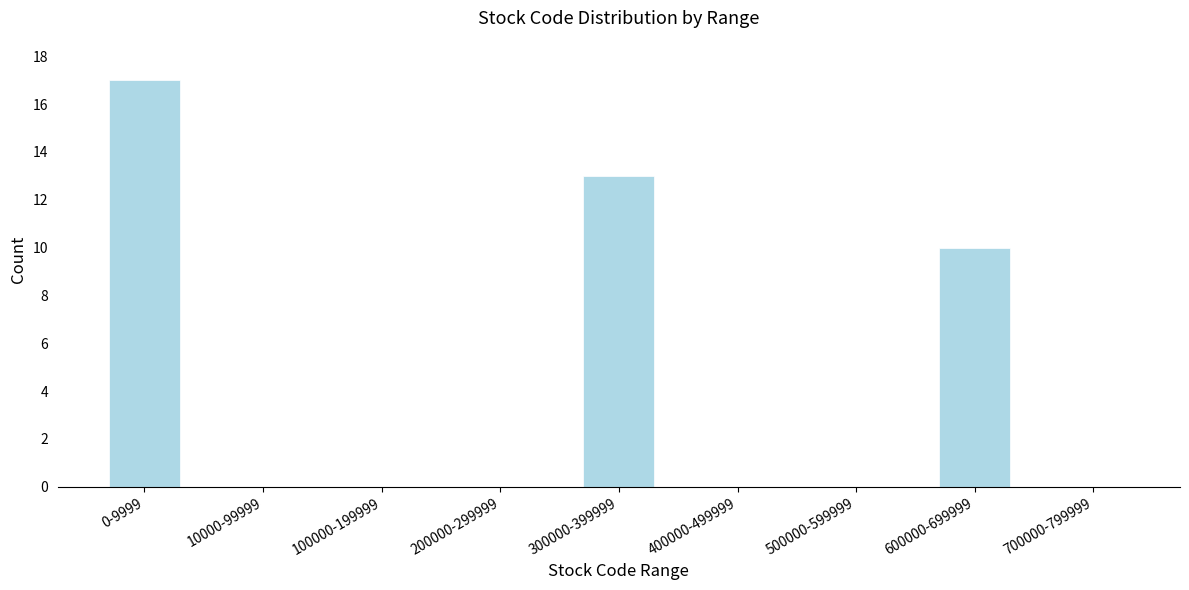

Reading left to right, transcribe all the data shown in this chart.

0-9999=17	10000-99999=0	100000-199999=0	200000-299999=0	300000-399999=13	400000-499999=0	500000-599999=0	600000-699999=10	700000-799999=0